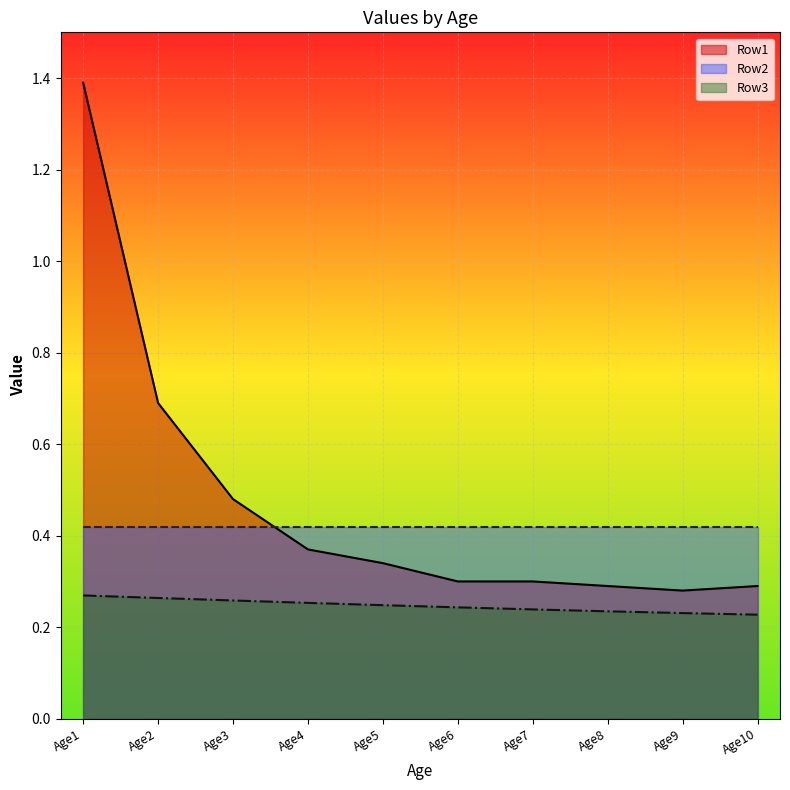

True or false: Row3 has more than 0 interior local peaks.

False